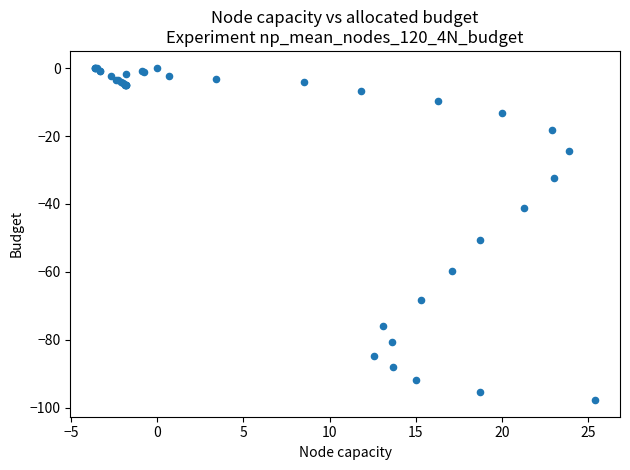

What Y value in the scatter plot is closest to -48?

-50.6